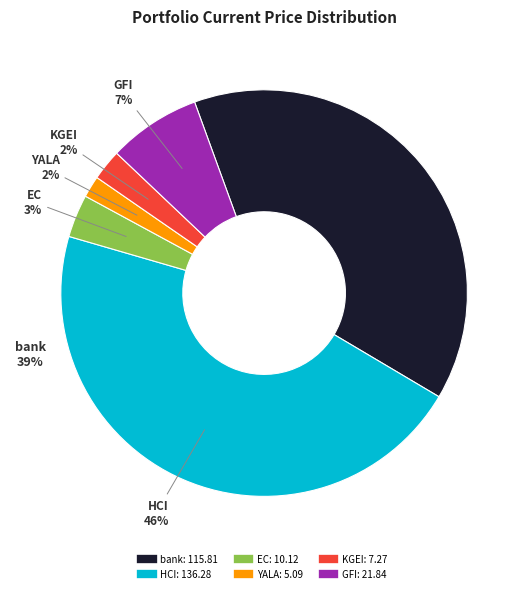

What is the change in value from HCI to GFI?

-114.4